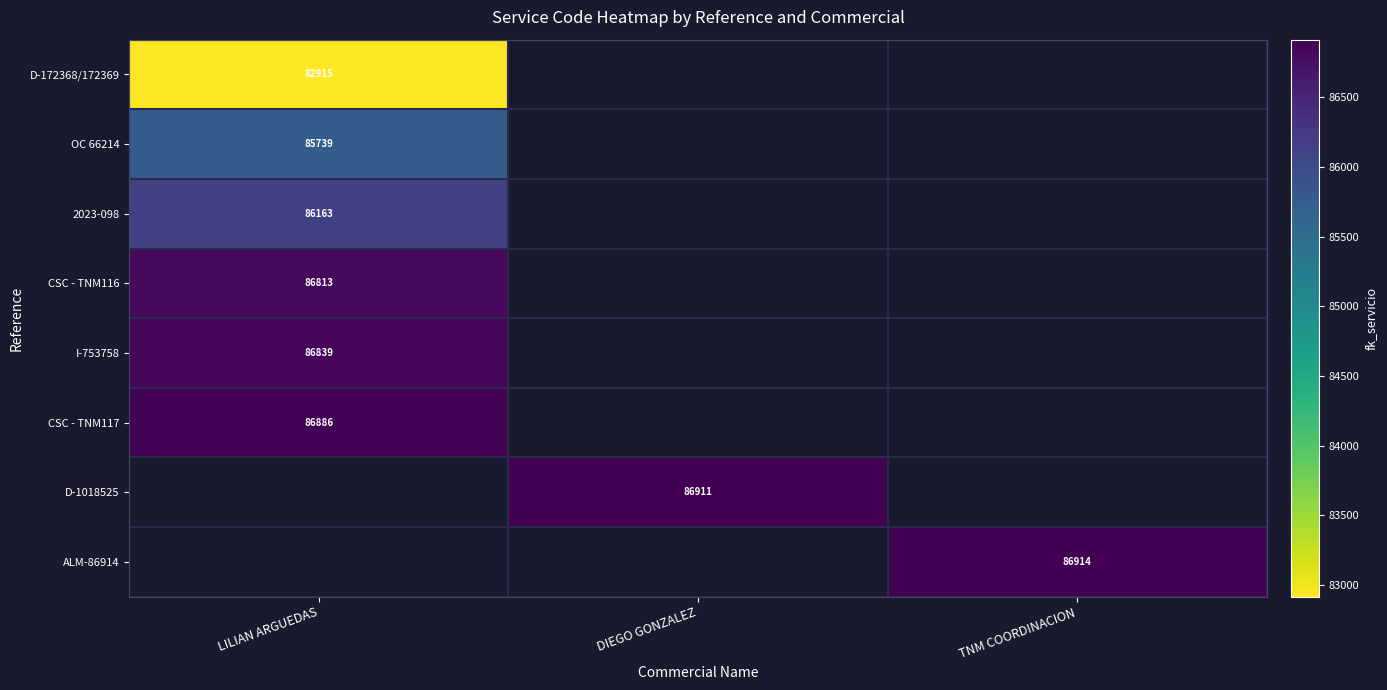

At how many categories does at least one series exceed 85324?

3